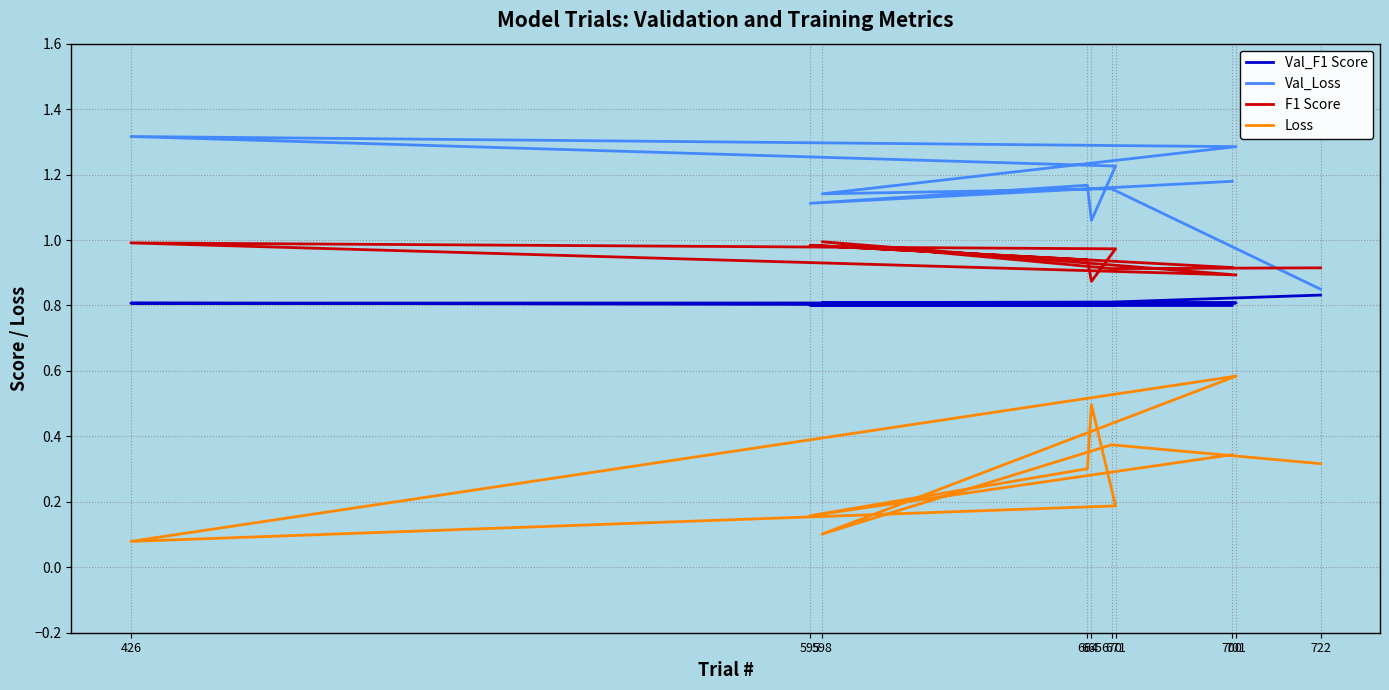

How many lines are shown in the chart?

4